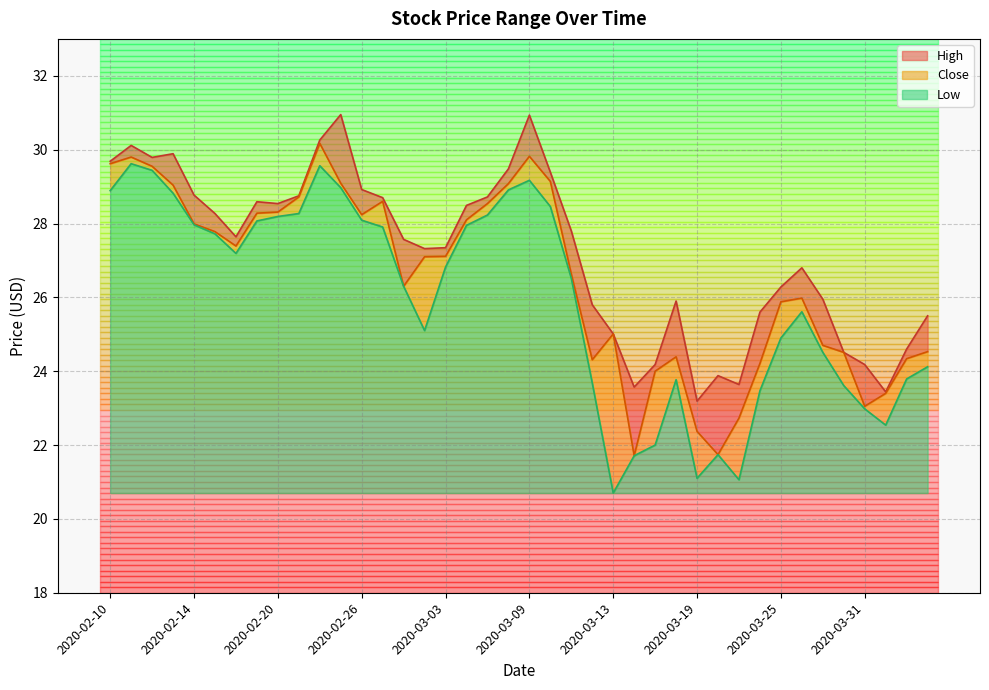

How many values in the Close series exceed 27?

21